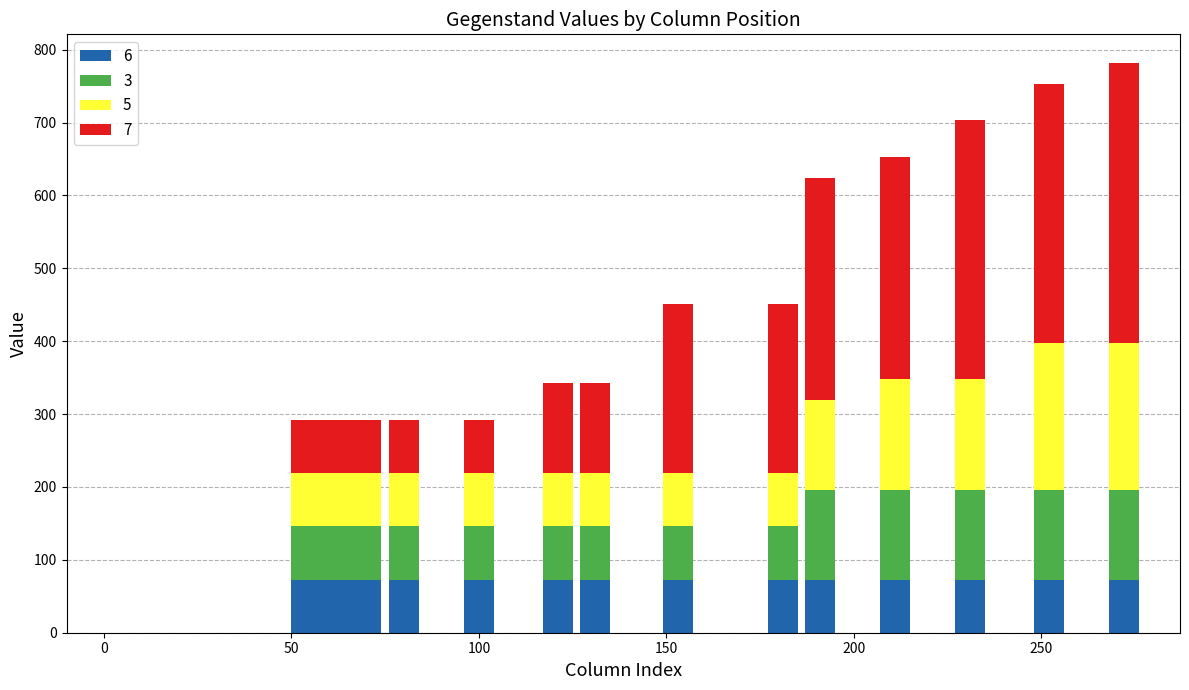

What are all the series names shown in the legend?

6, 3, 5, 7